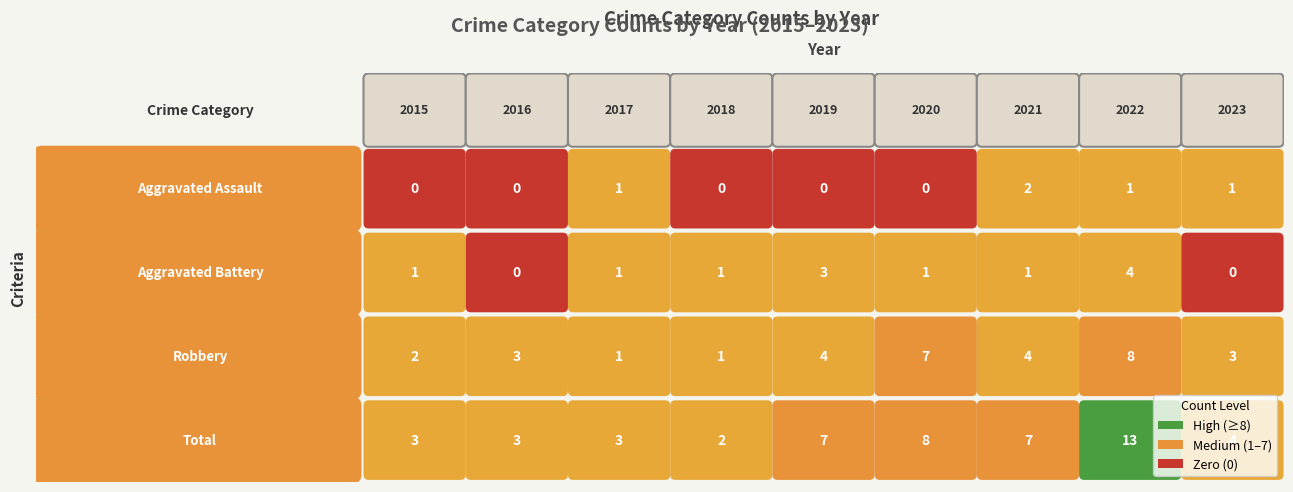

What is the sum of the Robbery values at 2022 and 2019?

12